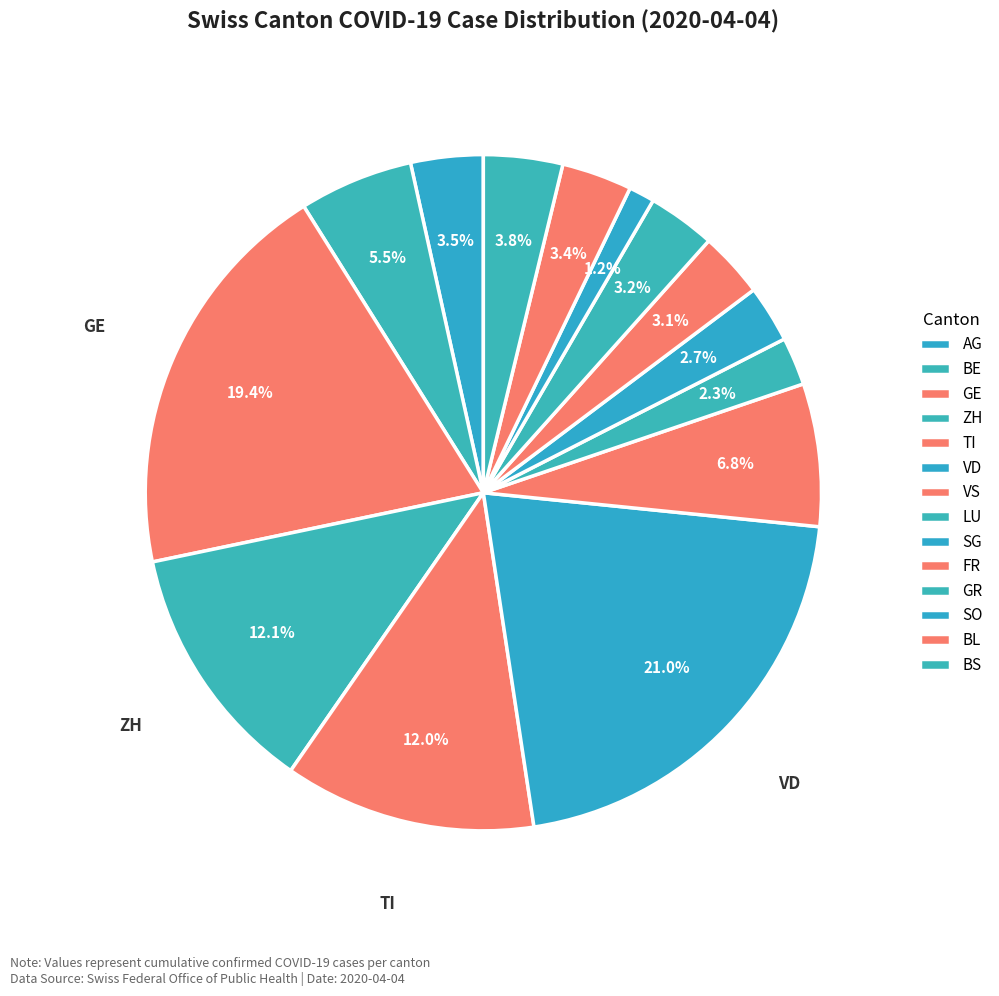

How many segments does this pie chart have?

14